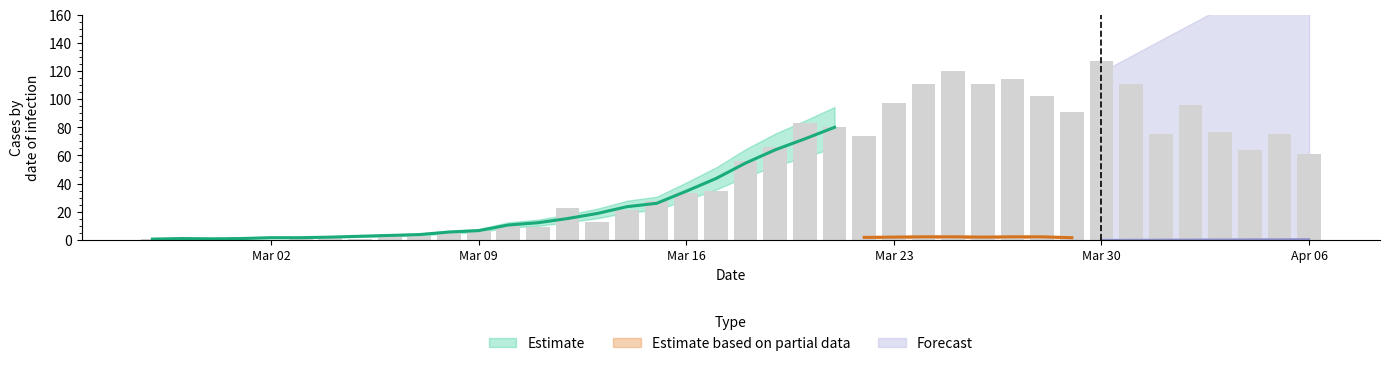

Read the value at 2020-03-24.

111